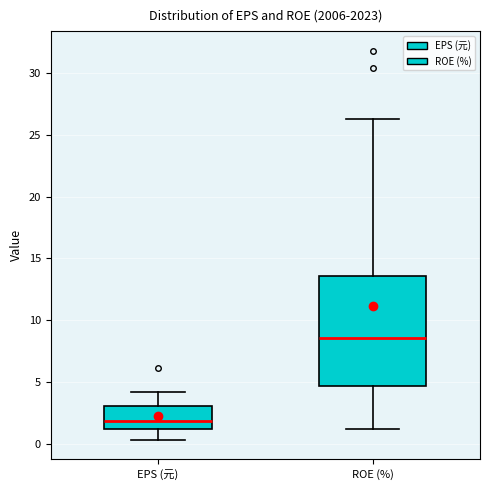

Which box's median line is the lowest?

EPS (元)